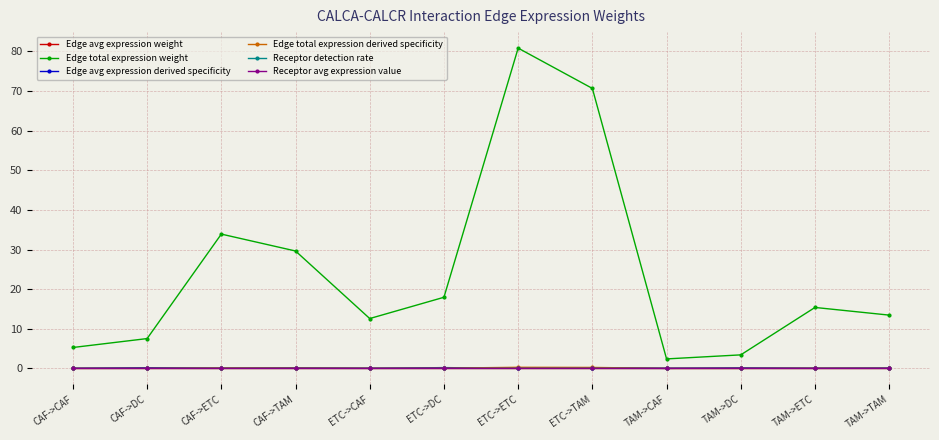

Count the number of data series in this chart.

6